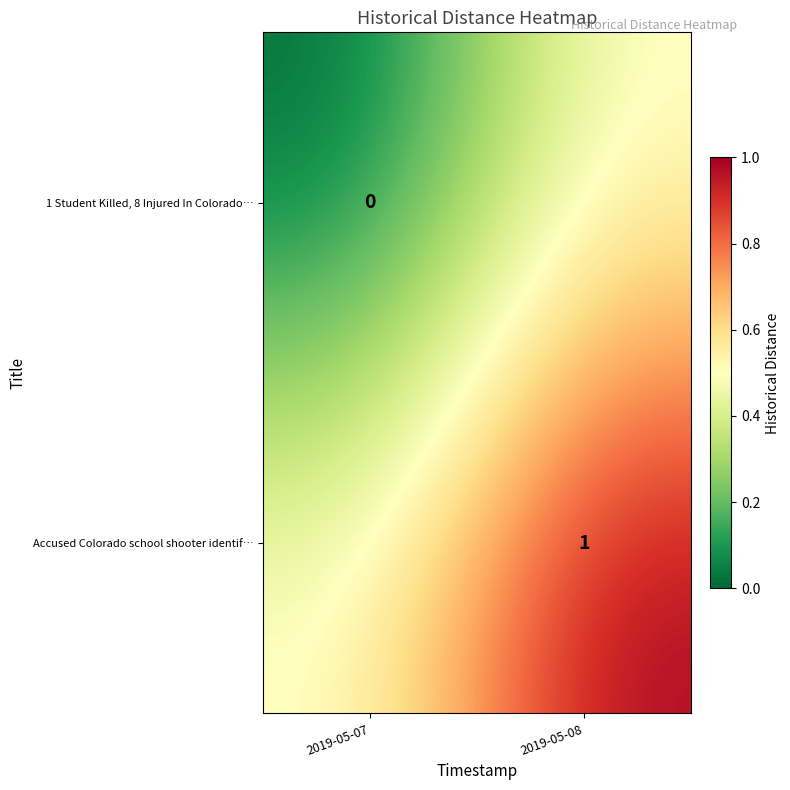

The value of Accused Colorado school shooter identif… at 2019-05-08 is 1.6. True or false?

False